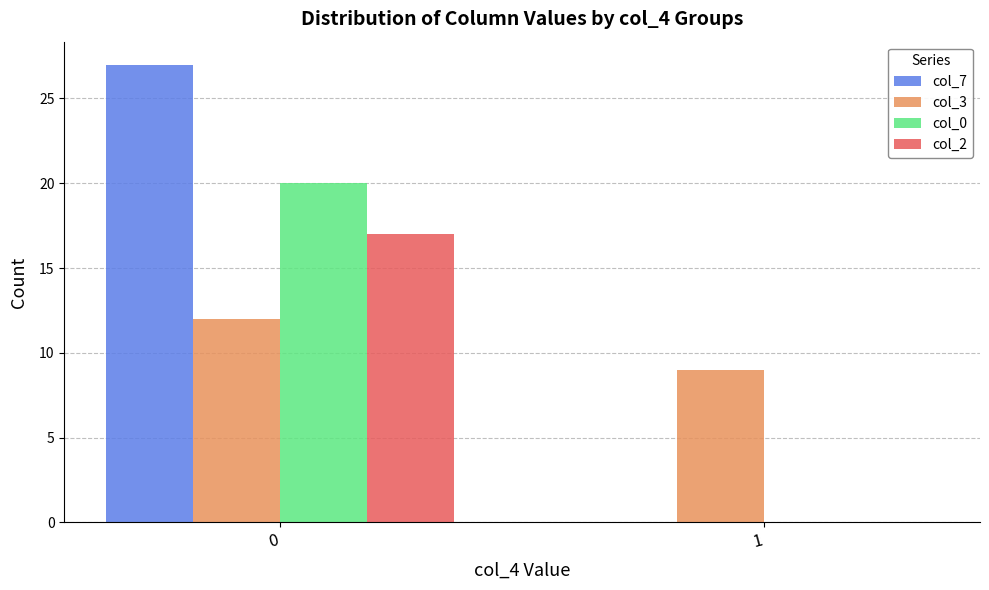

What is the sum of all col_2 values?

17